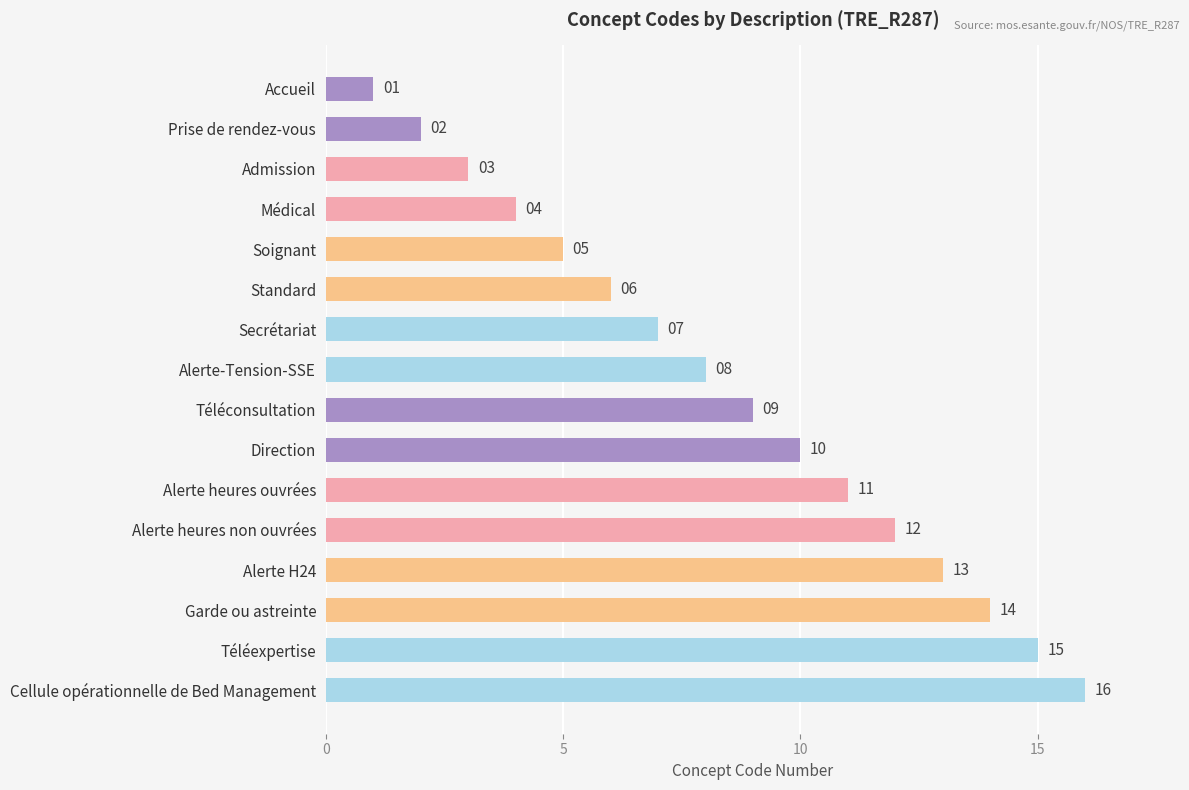

What is the approximate value at Standard, to the nearest 5?

5